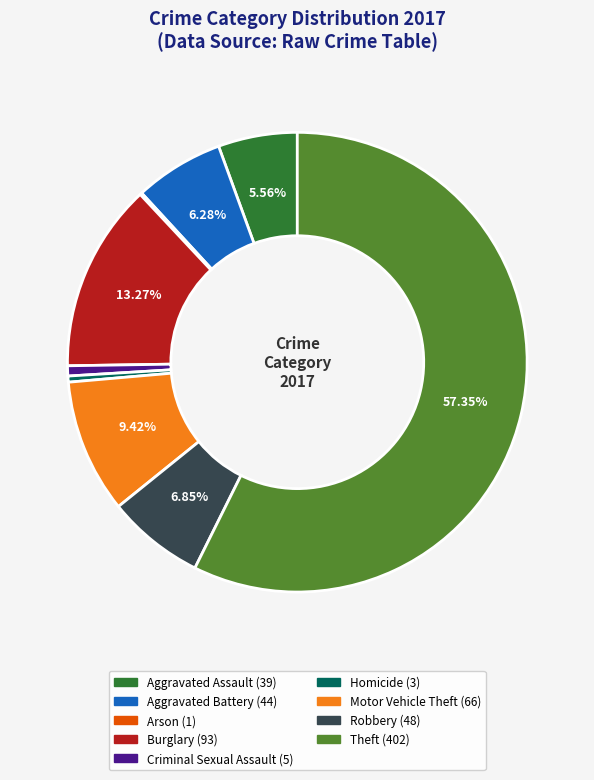

Which category accounts for the majority?

Theft